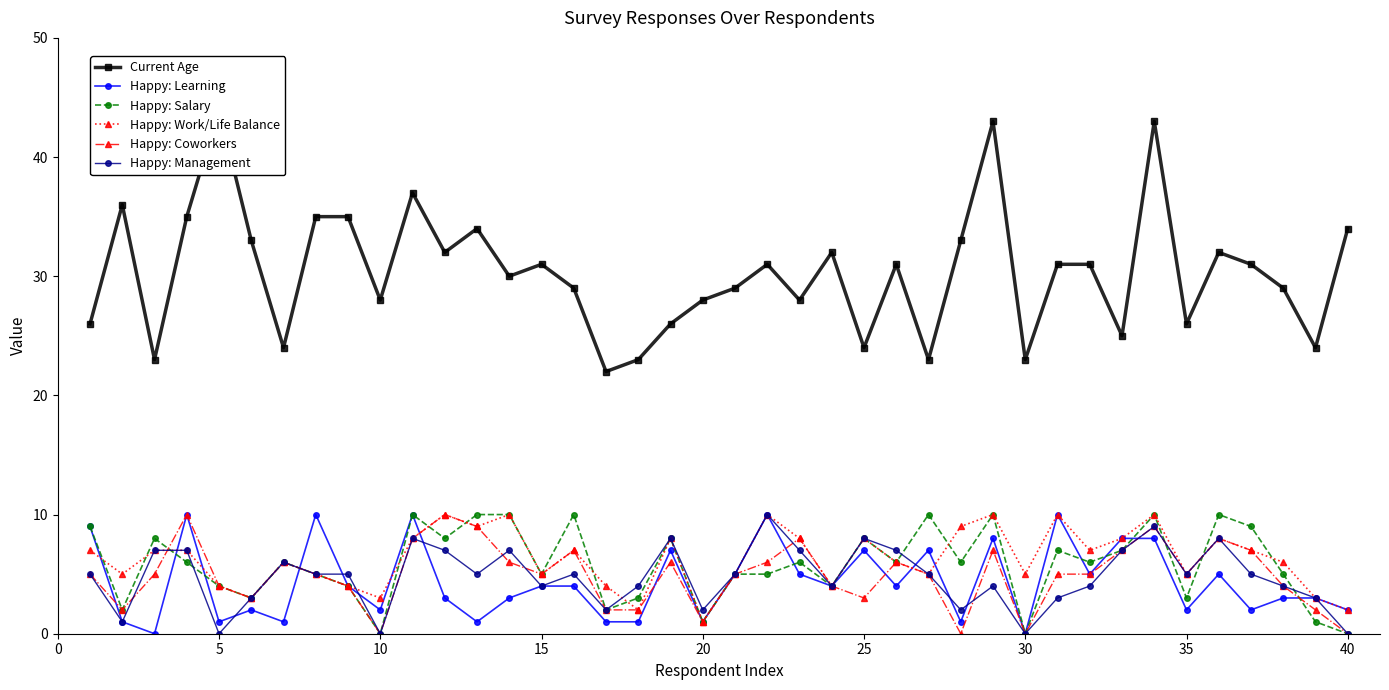

What is the maximum value for Happy: Coworkers?

10